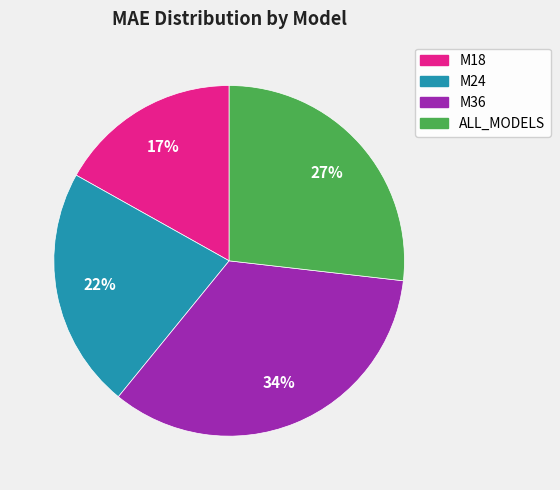

How many slices are in this pie chart?

4